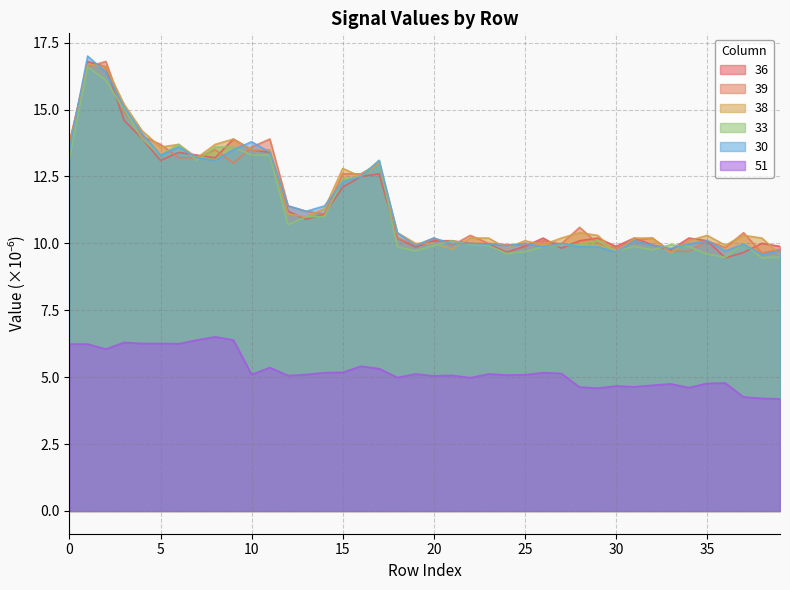

Which category has the lowest value across all series?

39